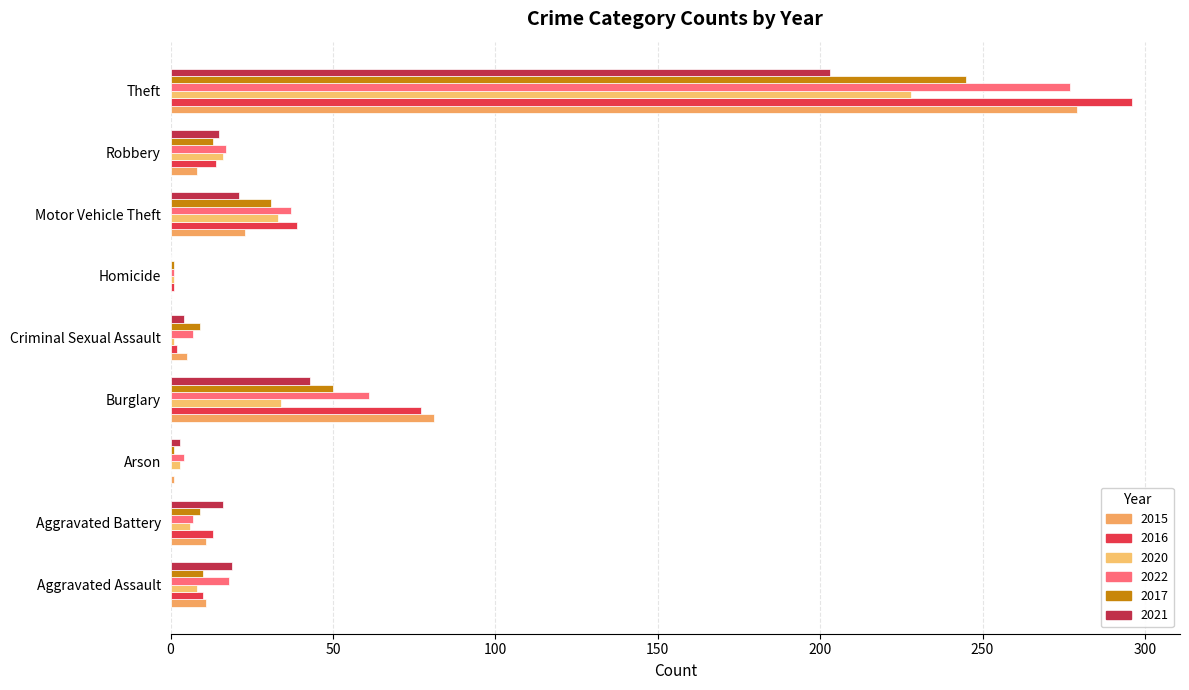

The 2020 series shows 6 at Aggravated Battery. True or false?

True